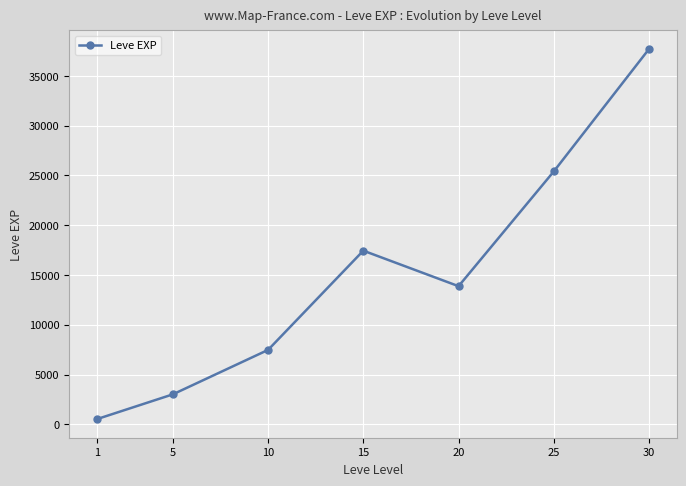

List the labels in order of value, largest first.

30, 25, 15, 20, 10, 5, 1